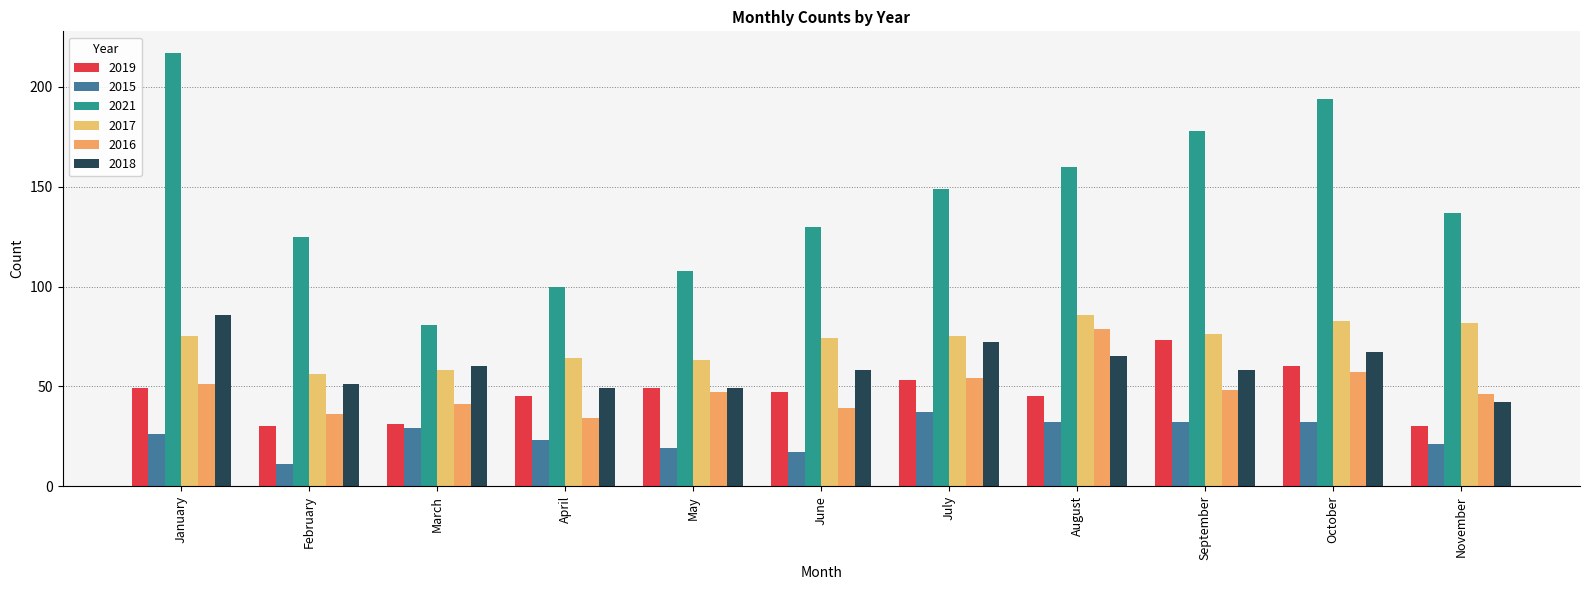

What is the approximate value of 2015 at September, to the nearest 10?

30